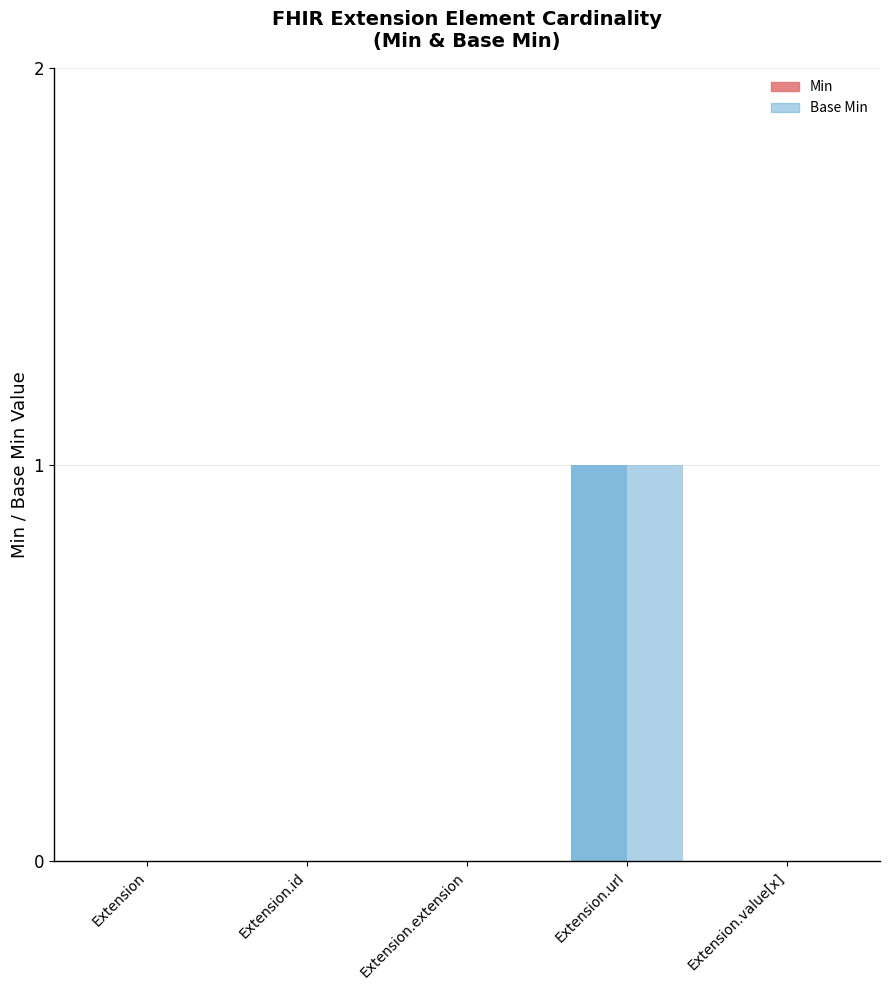

Are the bars grouped side by side (vs. stacked)?

Yes